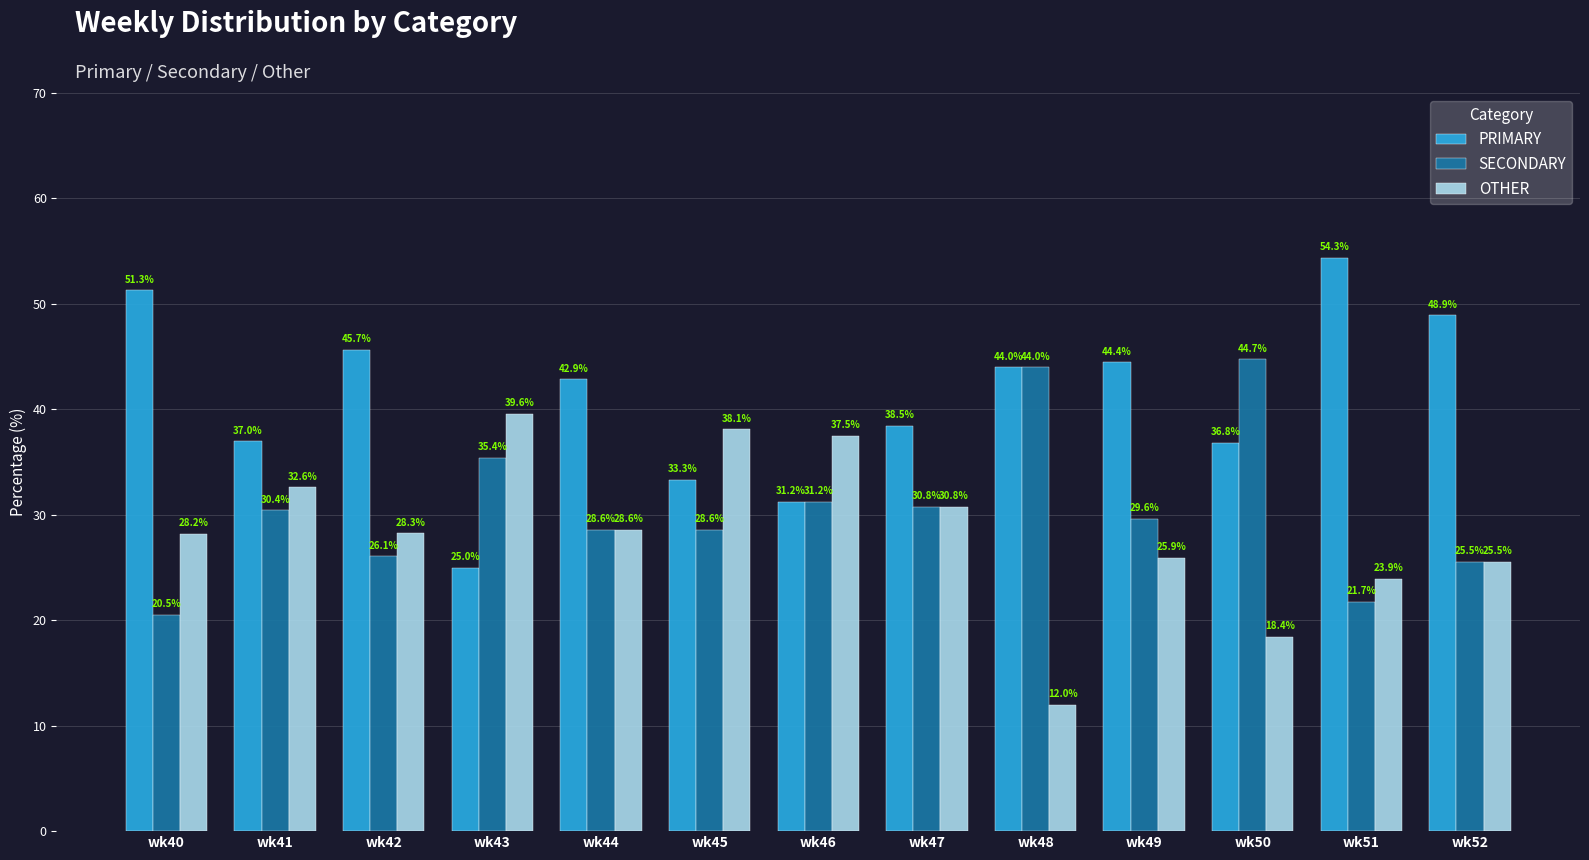

What are all the series names shown in the legend?

PRIMARY, SECONDARY, OTHER